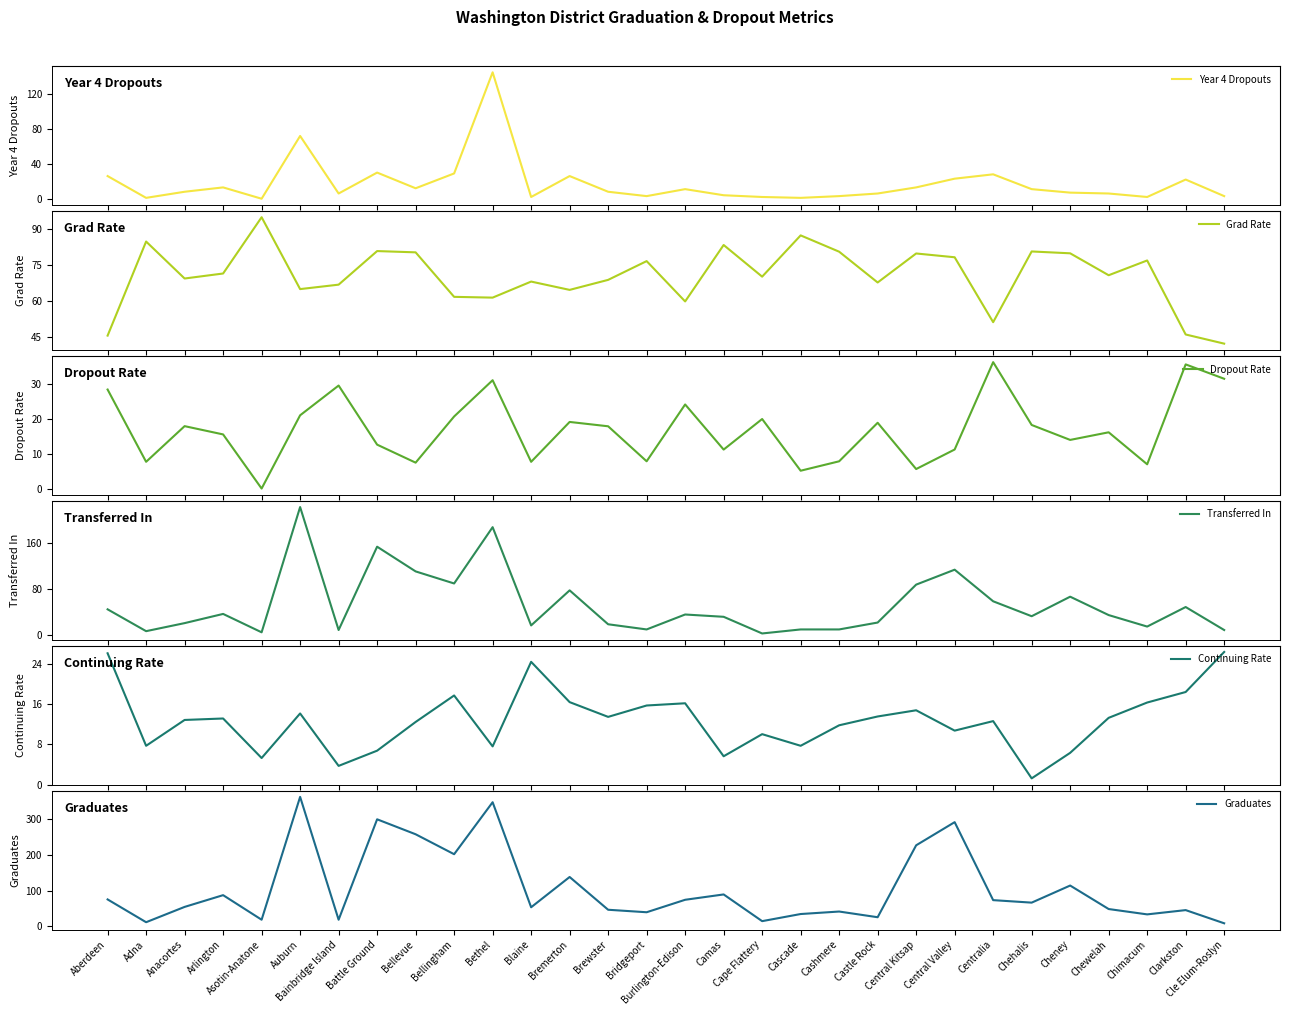

What is the total value across all series at Battle Ground?

583.0